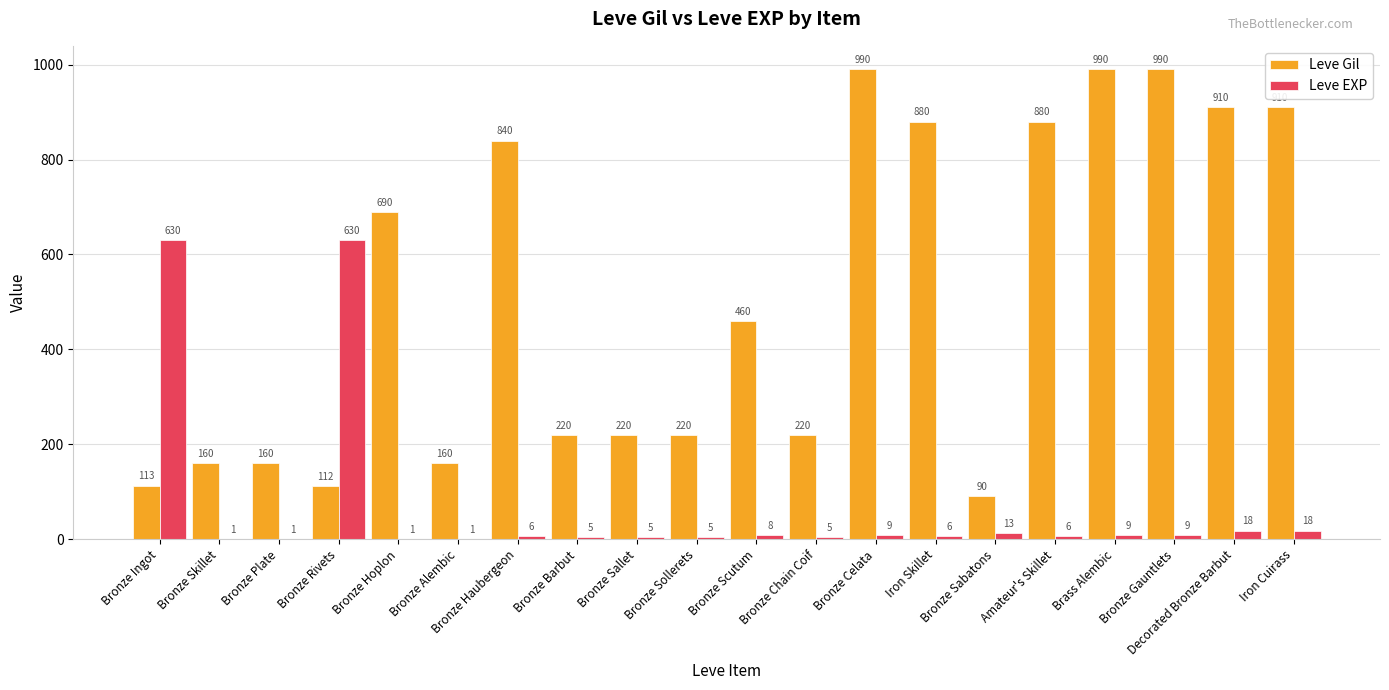

What is the sum of the Leve EXP values at Bronze Celata and Bronze Barbut?

14